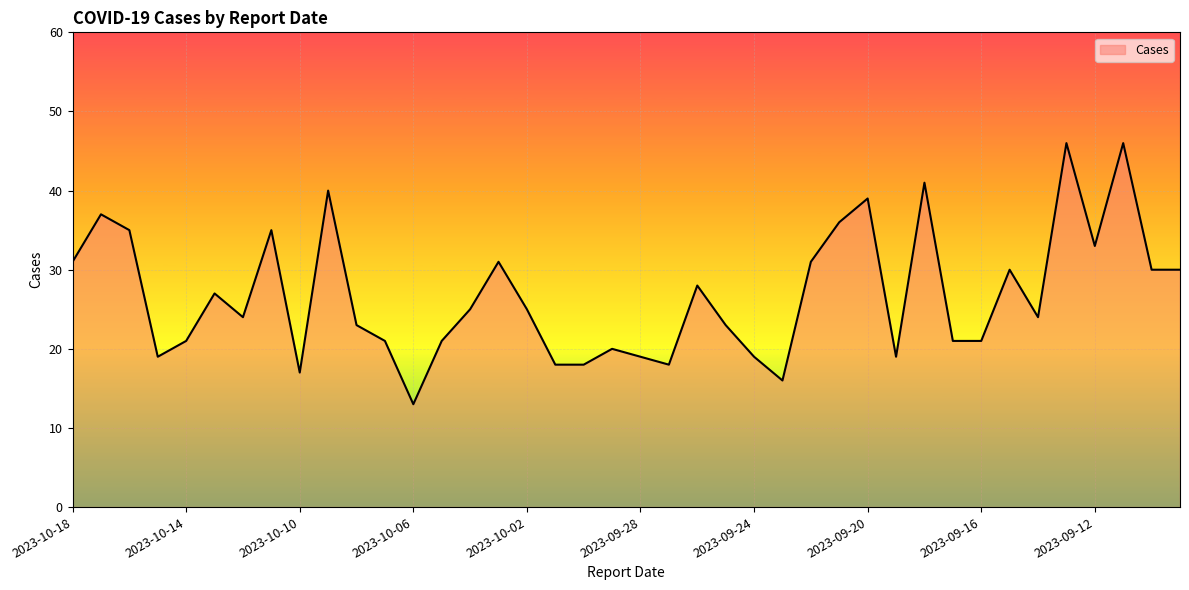

What is the maximum value shown in the chart?

46